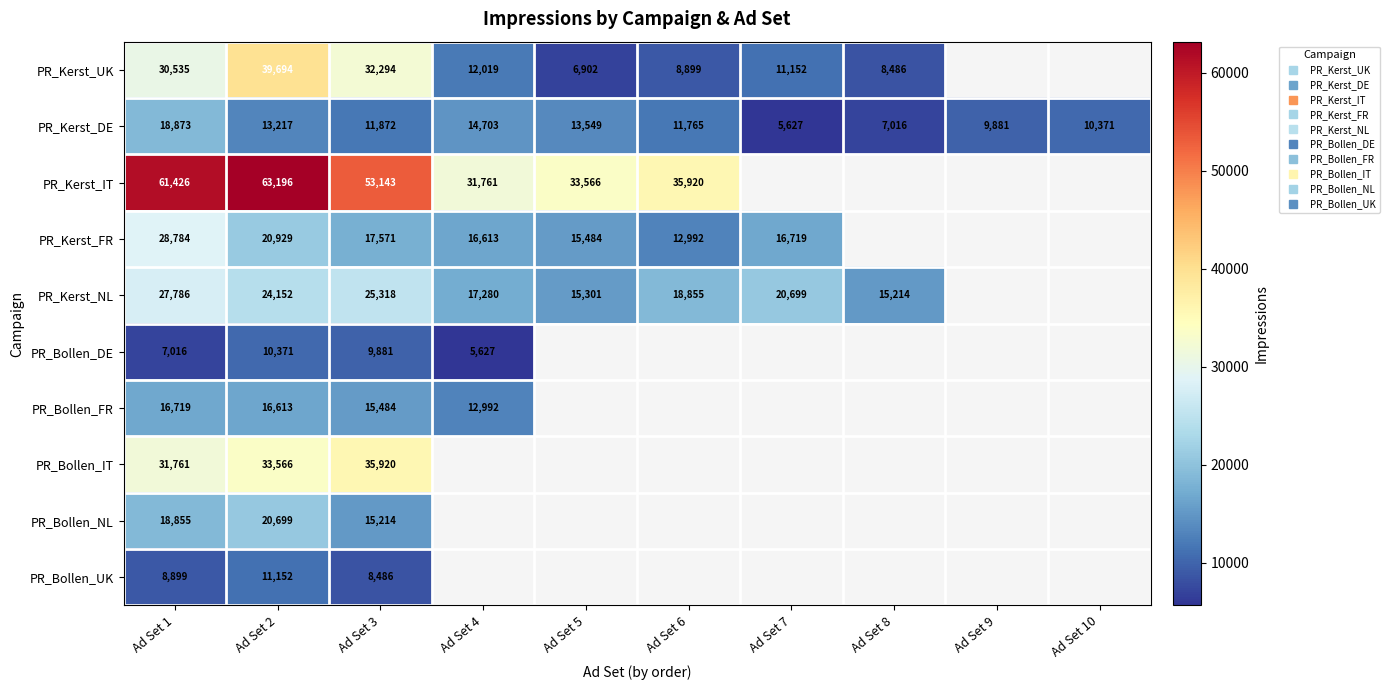

What is the difference between the maximum and minimum values in the PR_Kerst_IT series?

31435.0